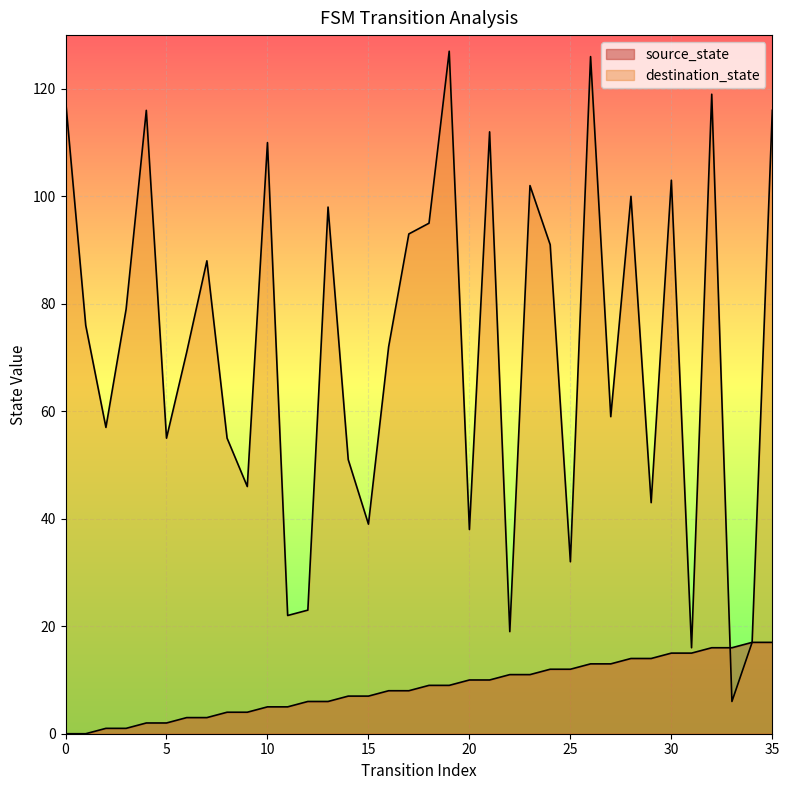

Does the chart display data point markers on the line(s)?

No